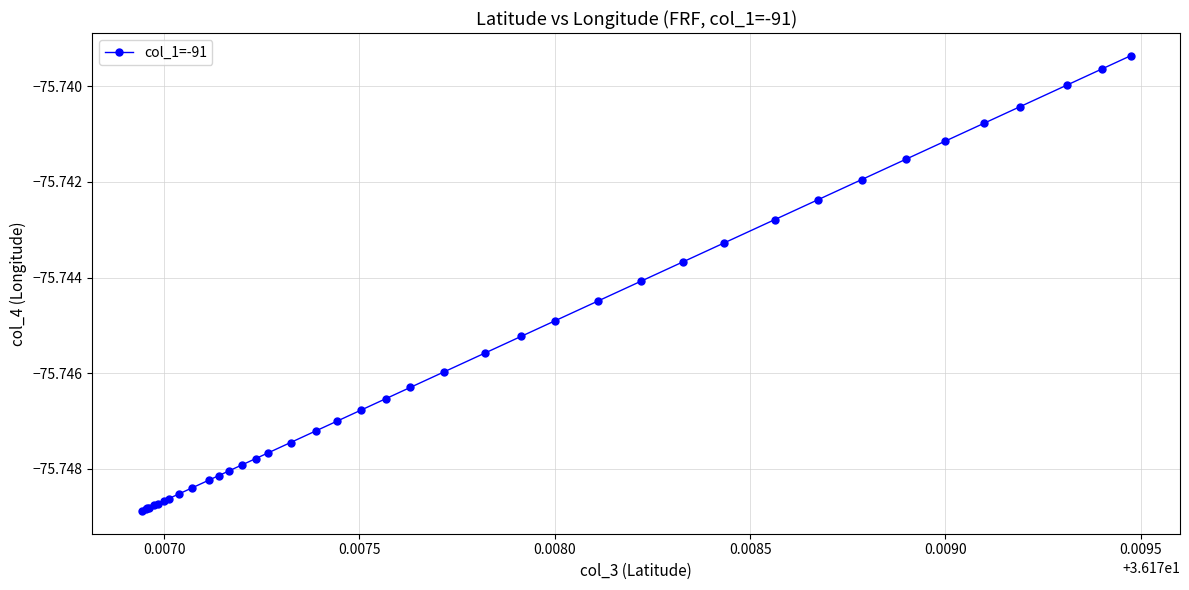

What is the sum of all values?

-3029.8